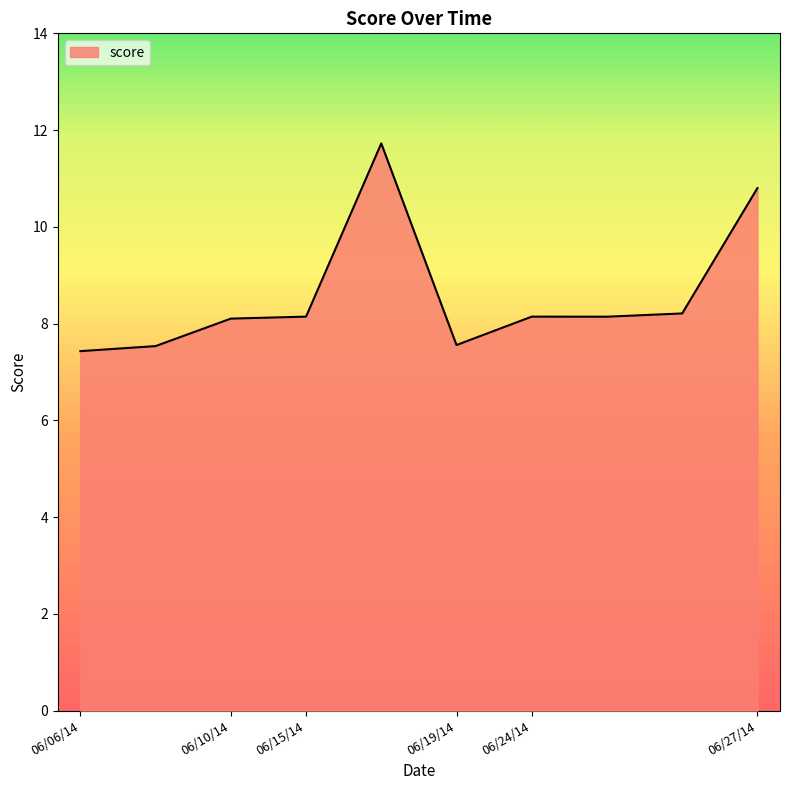

What is the difference between the maximum and minimum values?

4.3